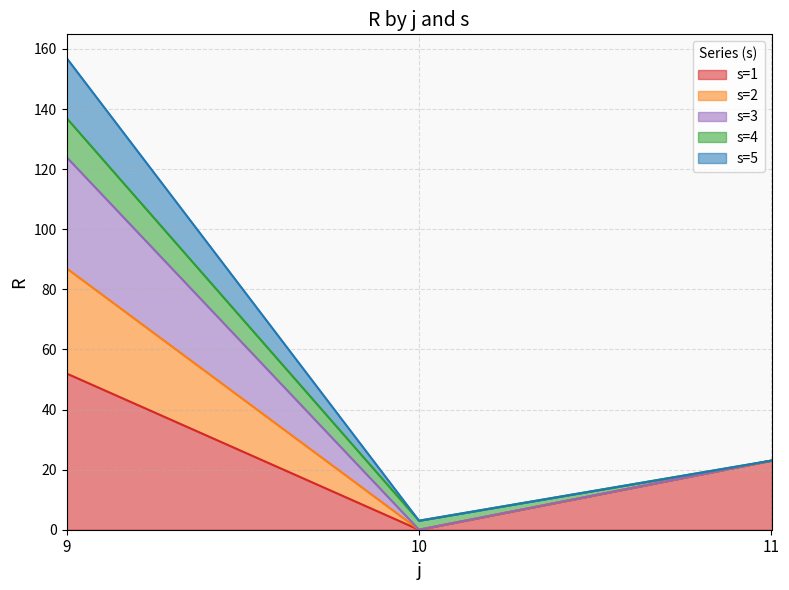

Is it true that s=1 equals 52 at 9?

True